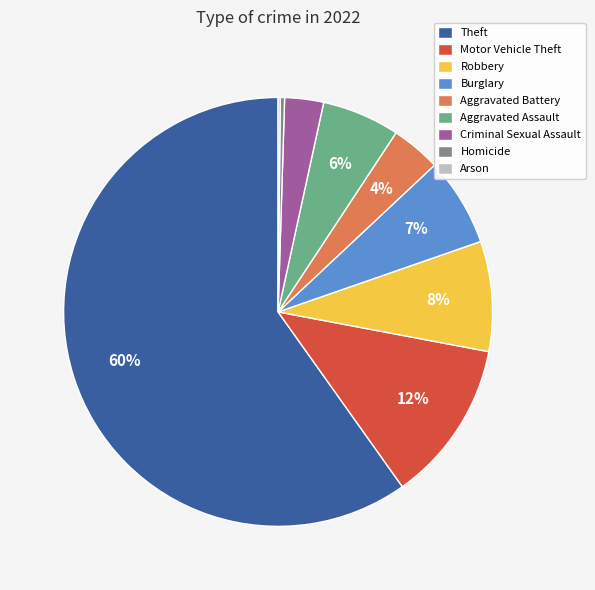

Between Theft and Criminal Sexual Assault, which is larger?

Theft